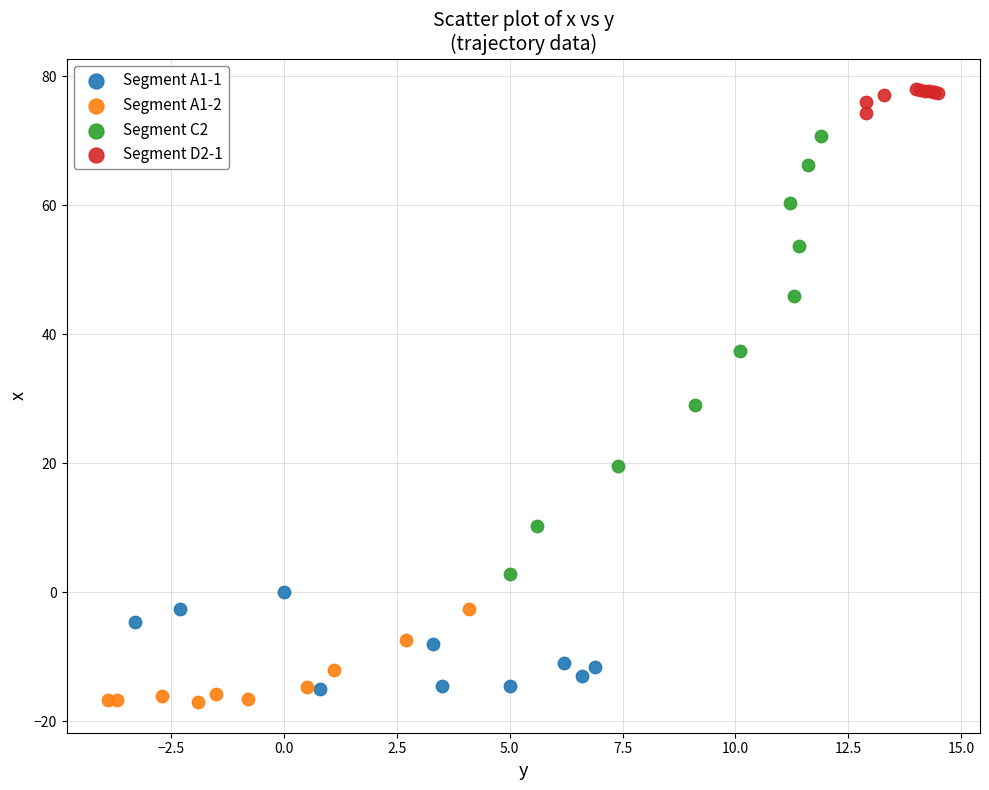

Which series has the widest spread of Y values?

Segment C2